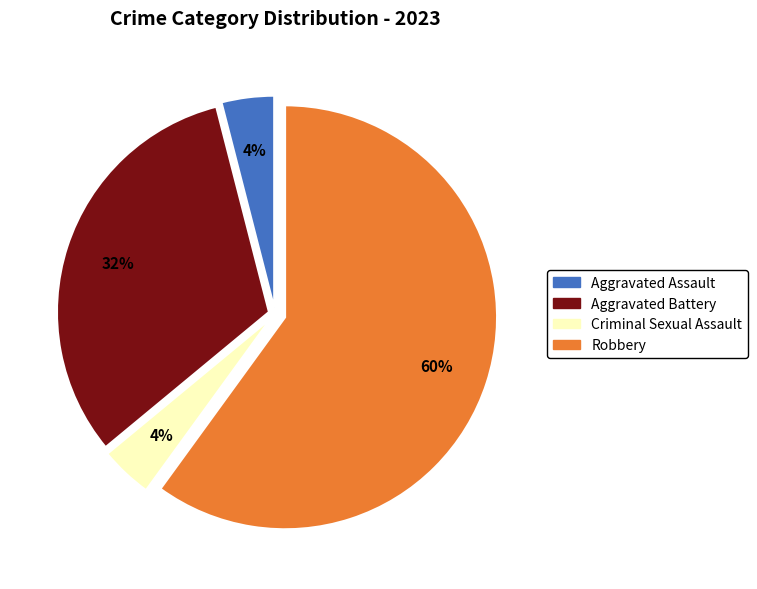

How many slices are in this pie chart?

4